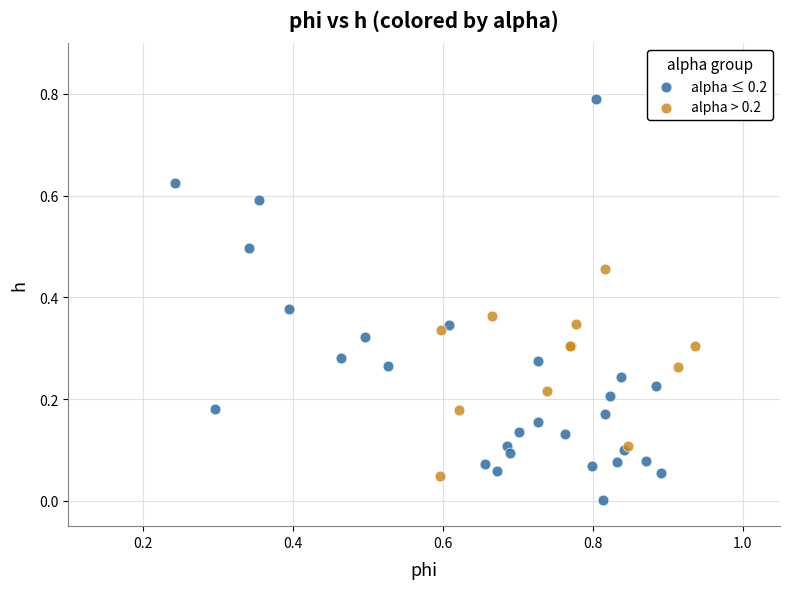

Which series contains the highest Y value?

alpha ≤ 0.2